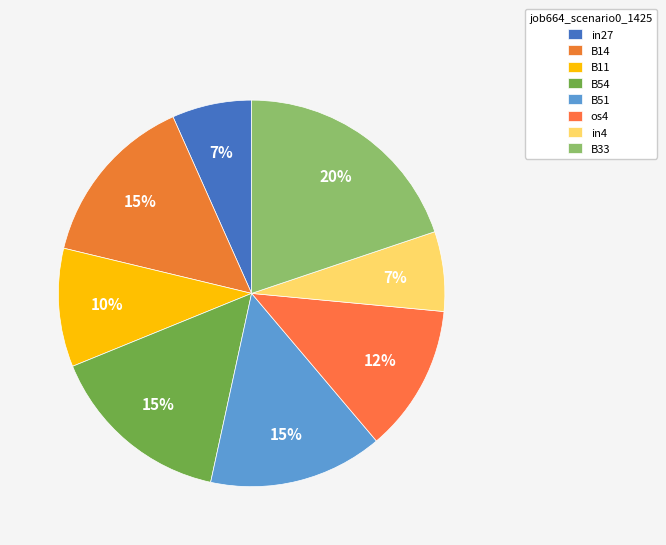

To the nearest percent, what percentage of the pie is in4?

7%